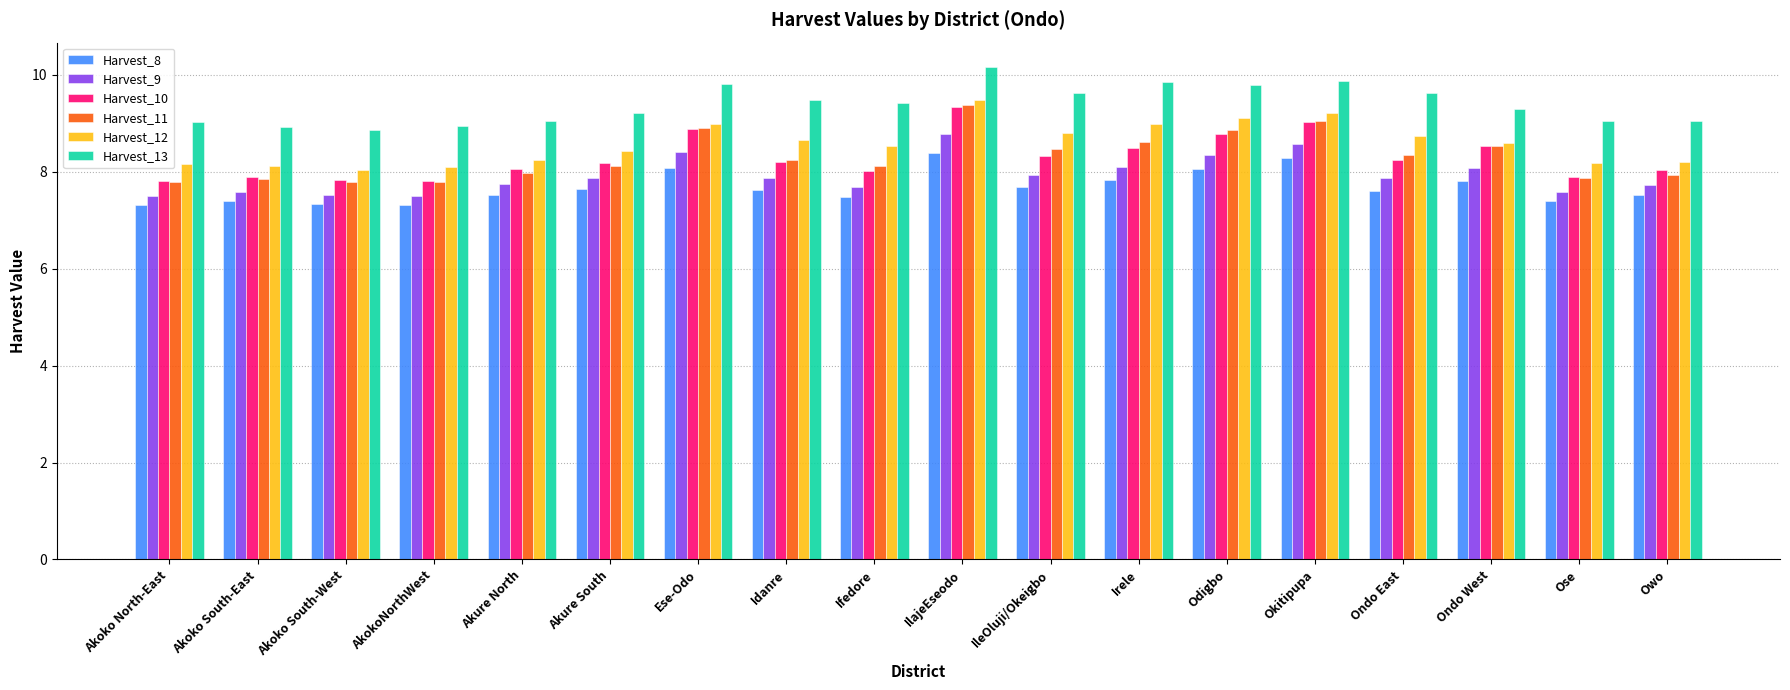

Is it true that Harvest_9 equals 4.0 at IlajeEseodo?

False